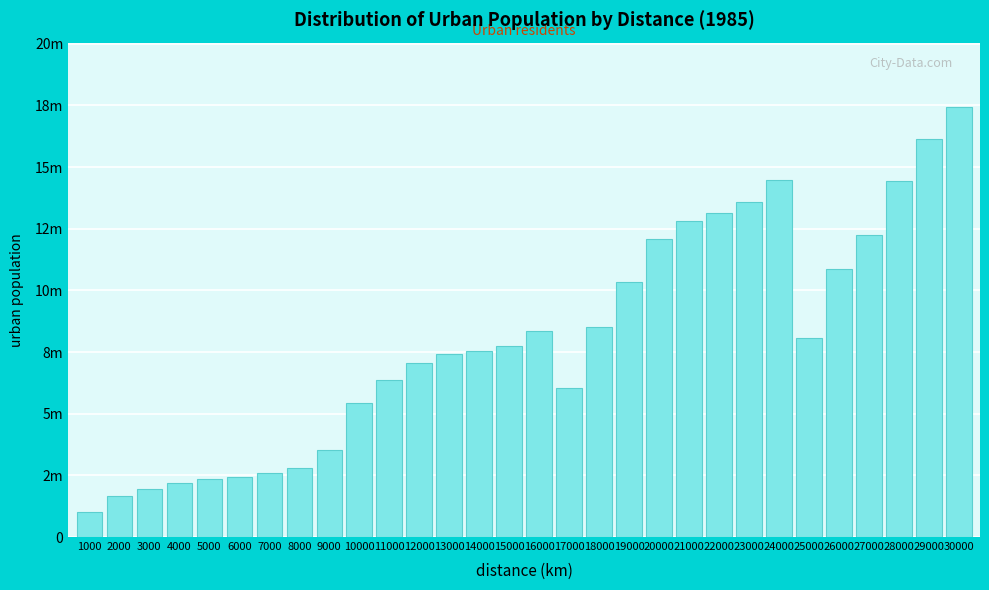

Does the chart contain any negative values?

No